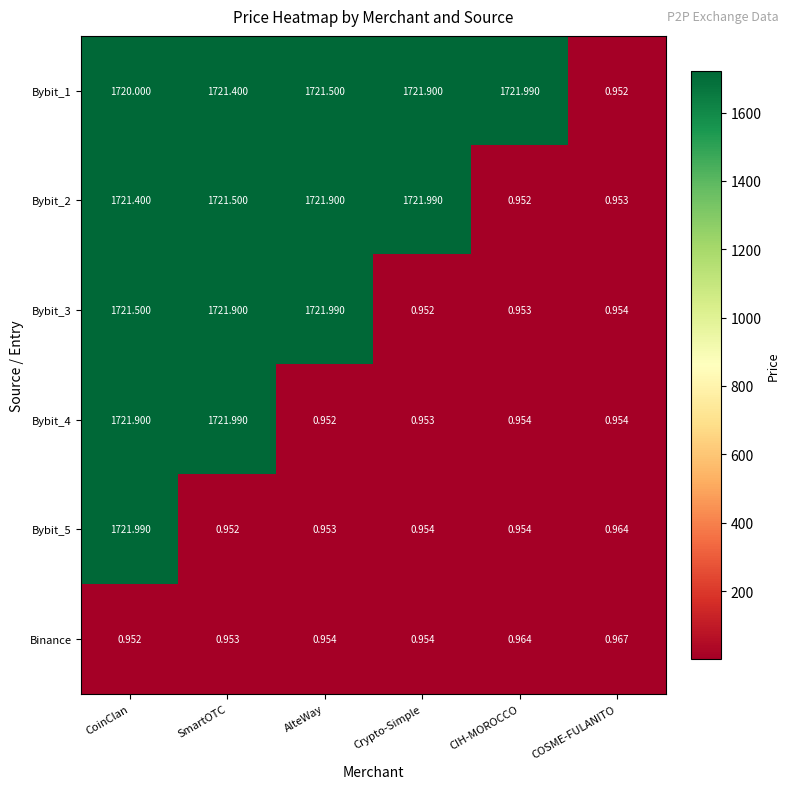

List the series in order of their overall mean, lowest first.

Binance, Bybit_5, Bybit_4, Bybit_3, Bybit_2, Bybit_1